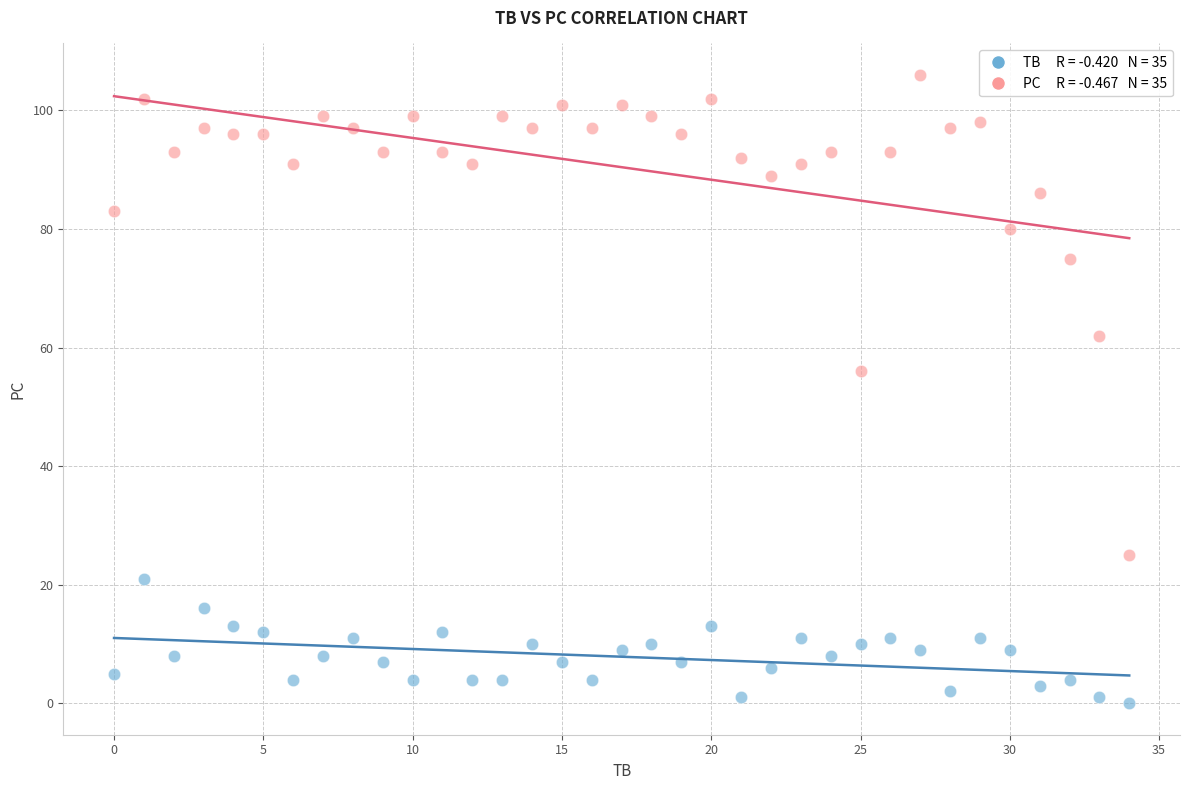

Across all series, what Y value is closest to 53?

56